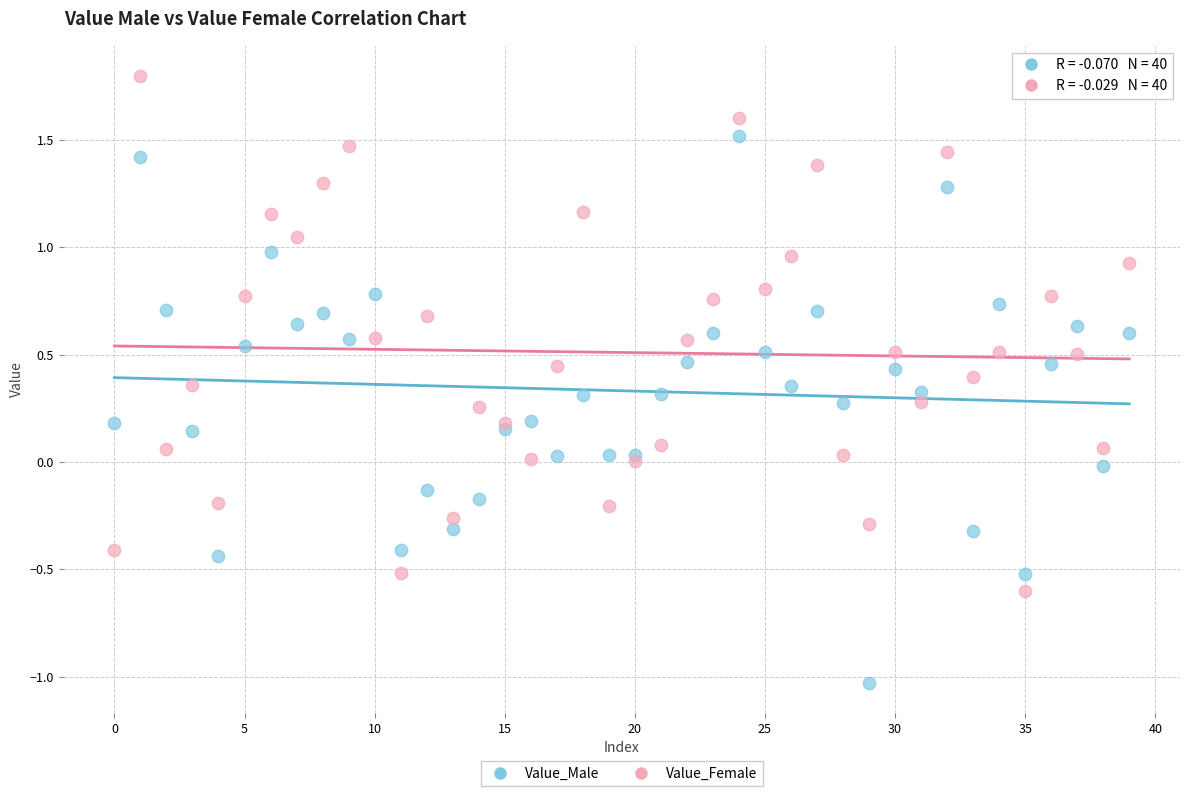

Which series contains the lowest Y value?

Value_Male